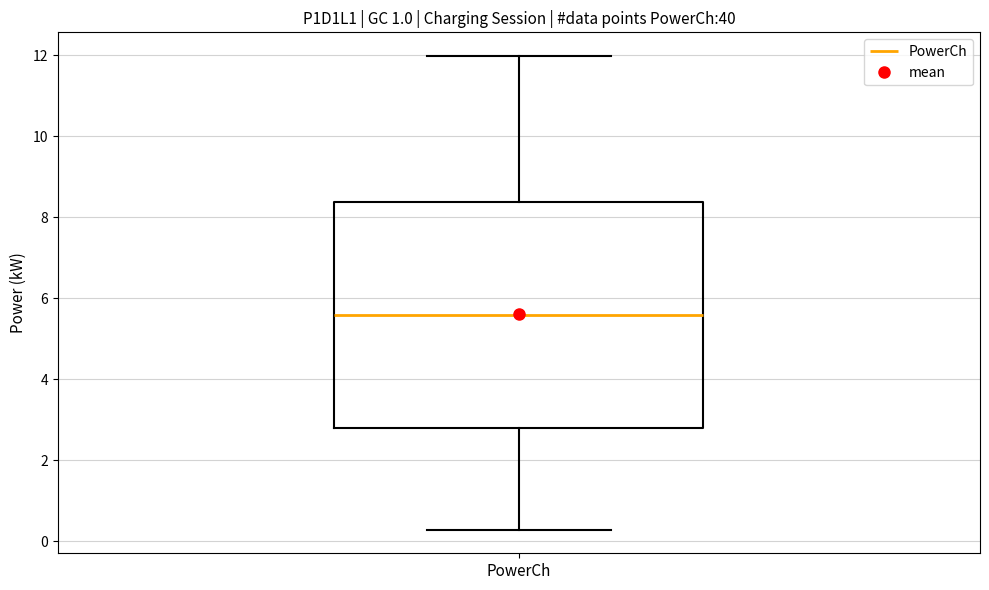

Where is the lower edge of the box for PowerCh on the y-axis? The values are not printed on the chart, so give them approximately, as read against the axis.

2.8